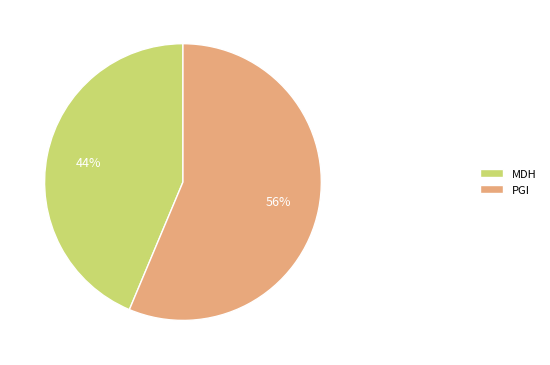

Approximately how many times larger is the value at PGI compared to MDH?

1.3